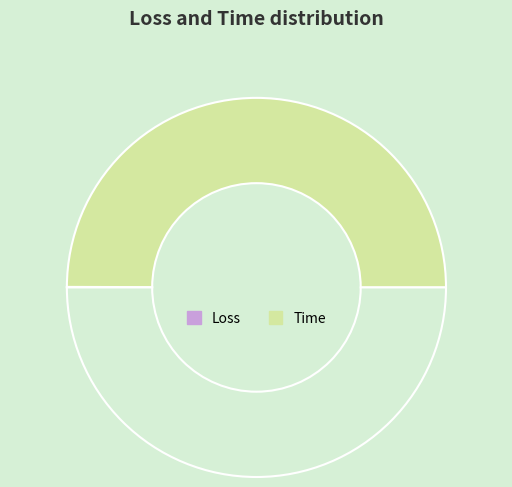

Count the number of slices in the pie.

2